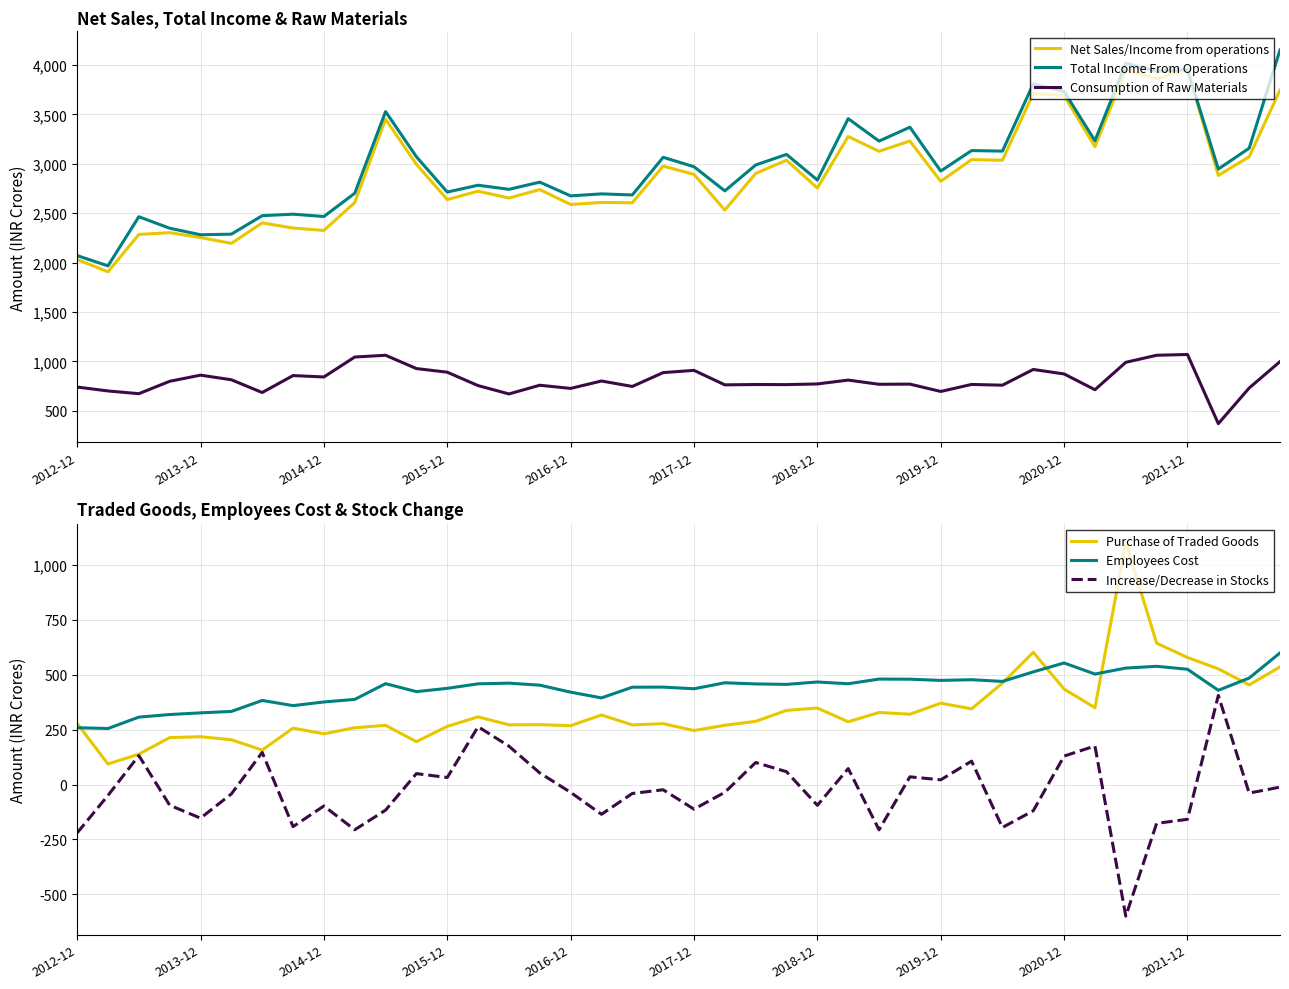

Which series has the largest total across all categories?

Total Income From Operations